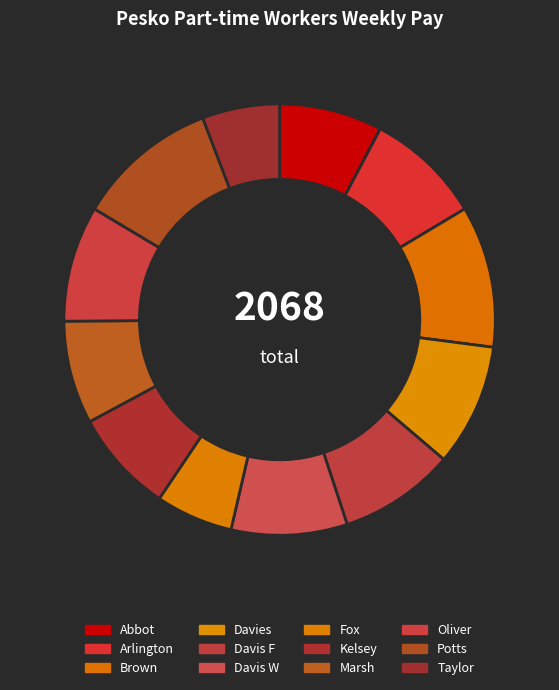

Is the sum of Davis W and Potts greater than half?

No